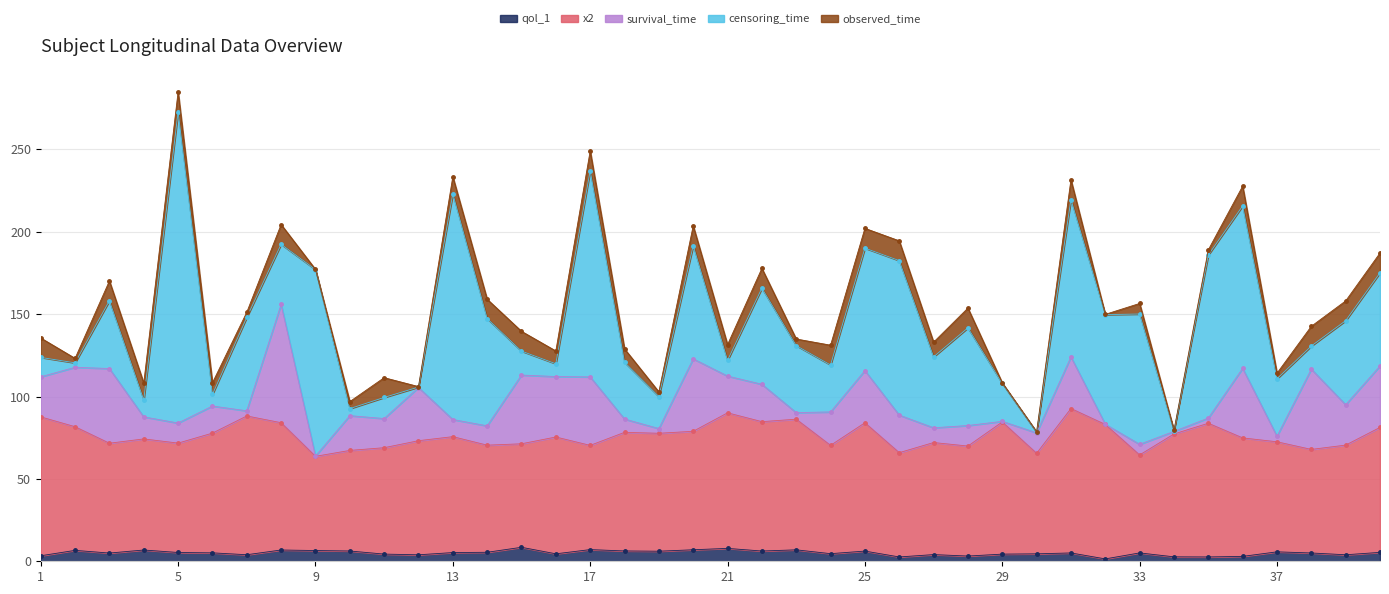

At which category is the sum across all series the highest?

5